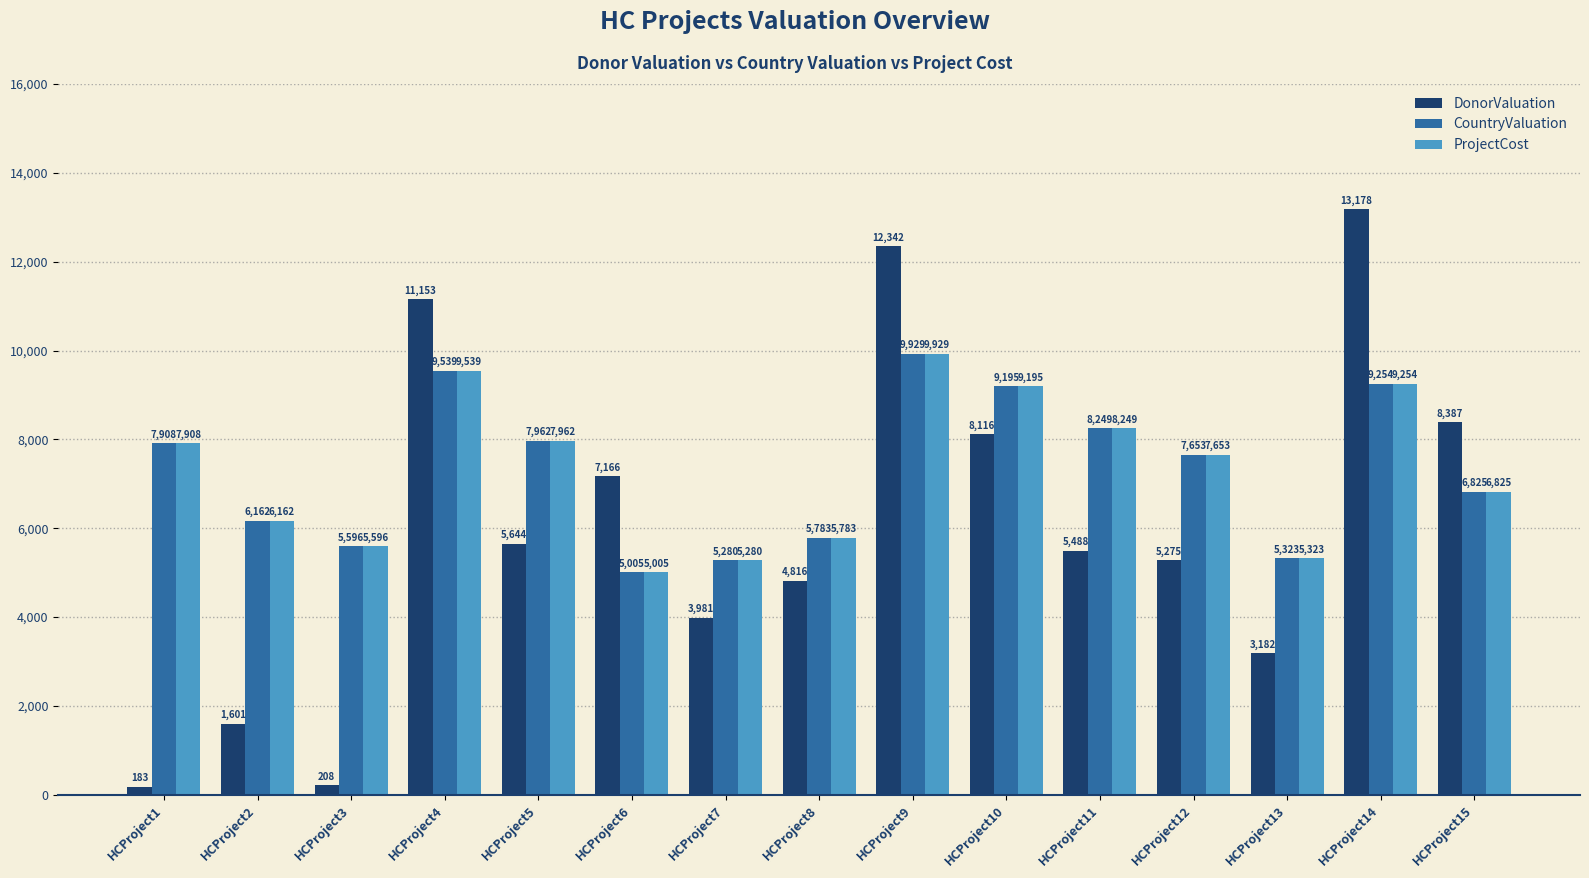

At how many categories does at least one series exceed 9134?

4